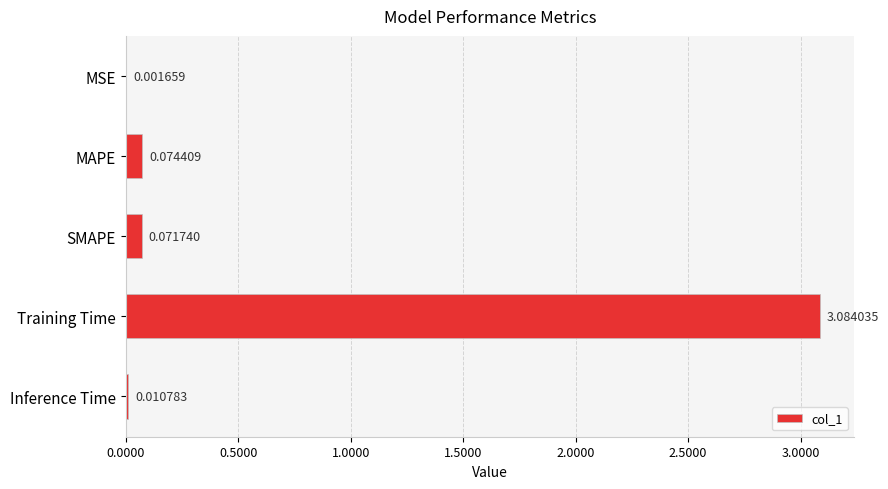

How many categories are shown in the chart?

5